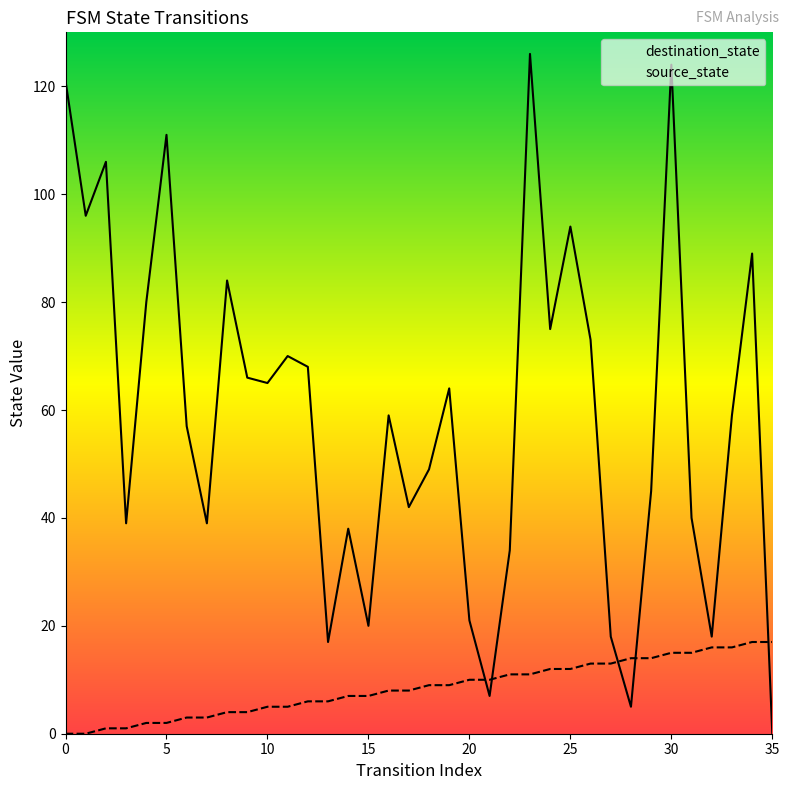

Rank the series by their maximum value, from highest to lowest.

destination_state, source_state